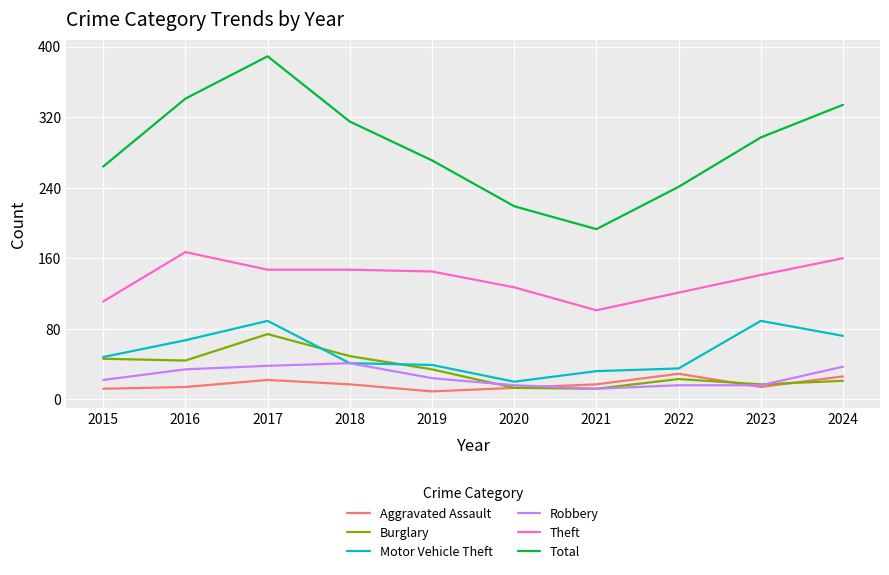

How many lines are shown in the chart?

6